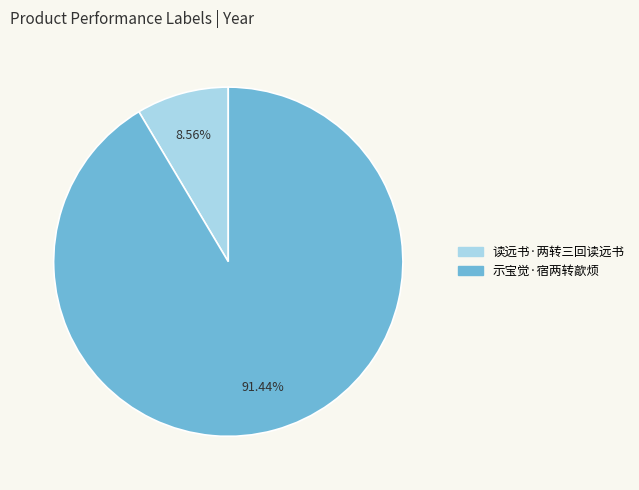

Which has a higher value, 读远书·两转三回读远书 or 示宝觉·宿两转歊烦?

示宝觉·宿两转歊烦